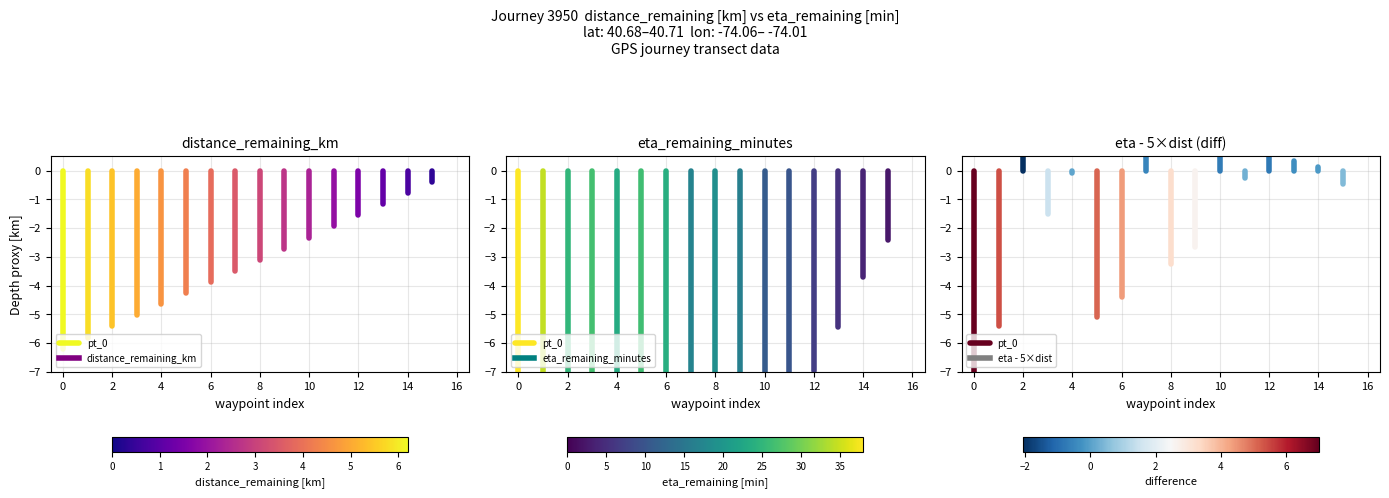

How many negative values are there?

1